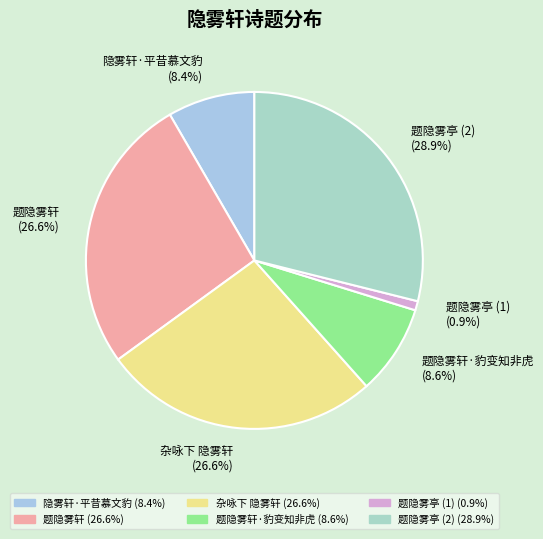

Which category has the smallest portion of the pie?

题隐雾亭 (1) (0.9%)